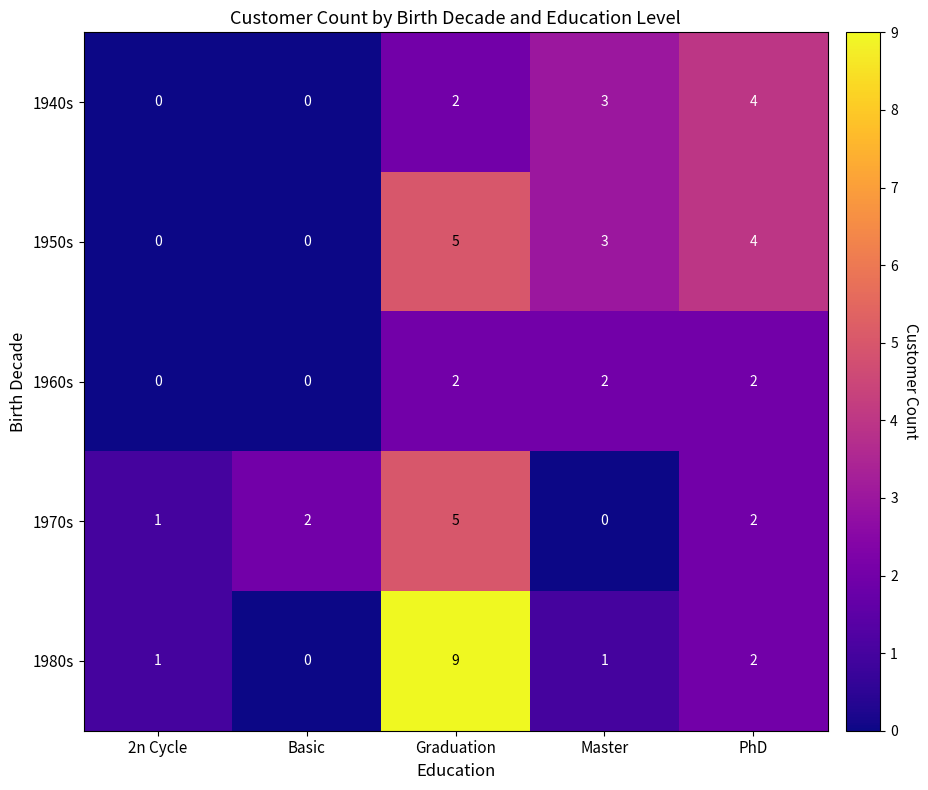

What is the total value across all series at PhD?

14